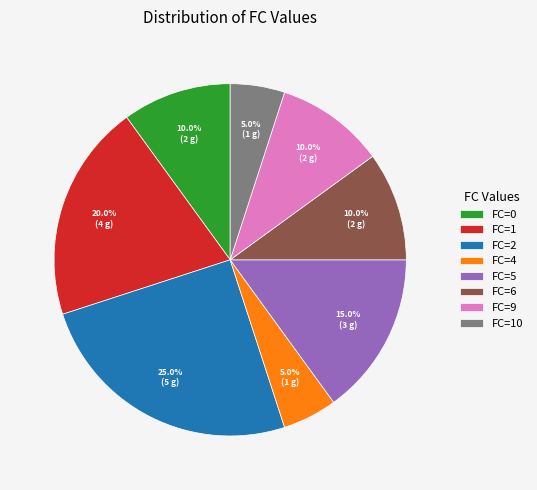

Which has a higher value, FC=1 or FC=10?

FC=1